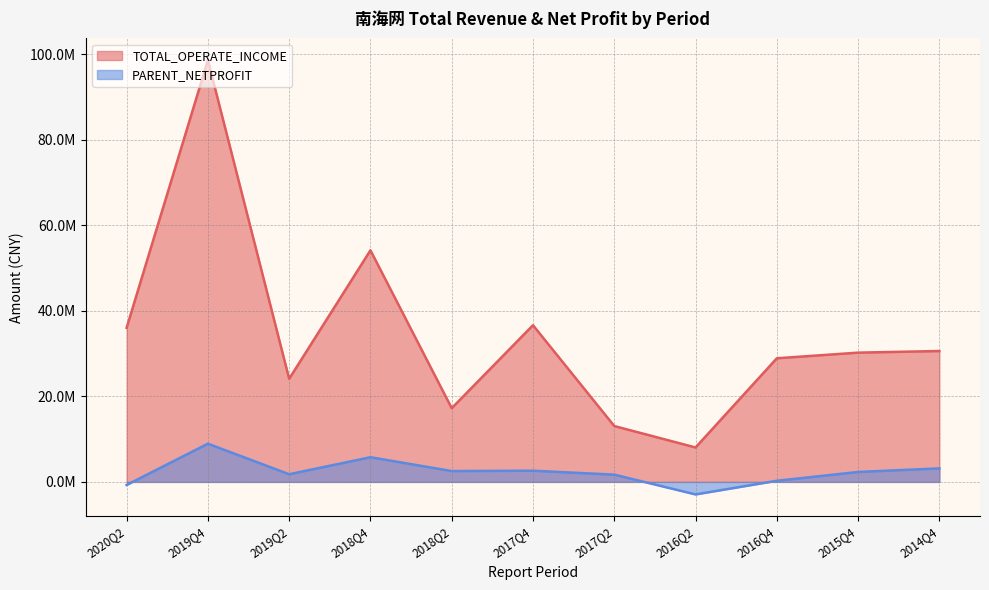

Rank the categories by PARENT_NETPROFIT value from lowest to highest.

2016Q2, 2020Q2, 2016Q4, 2017Q2, 2019Q2, 2015Q4, 2018Q2, 2017Q4, 2014Q4, 2018Q4, 2019Q4